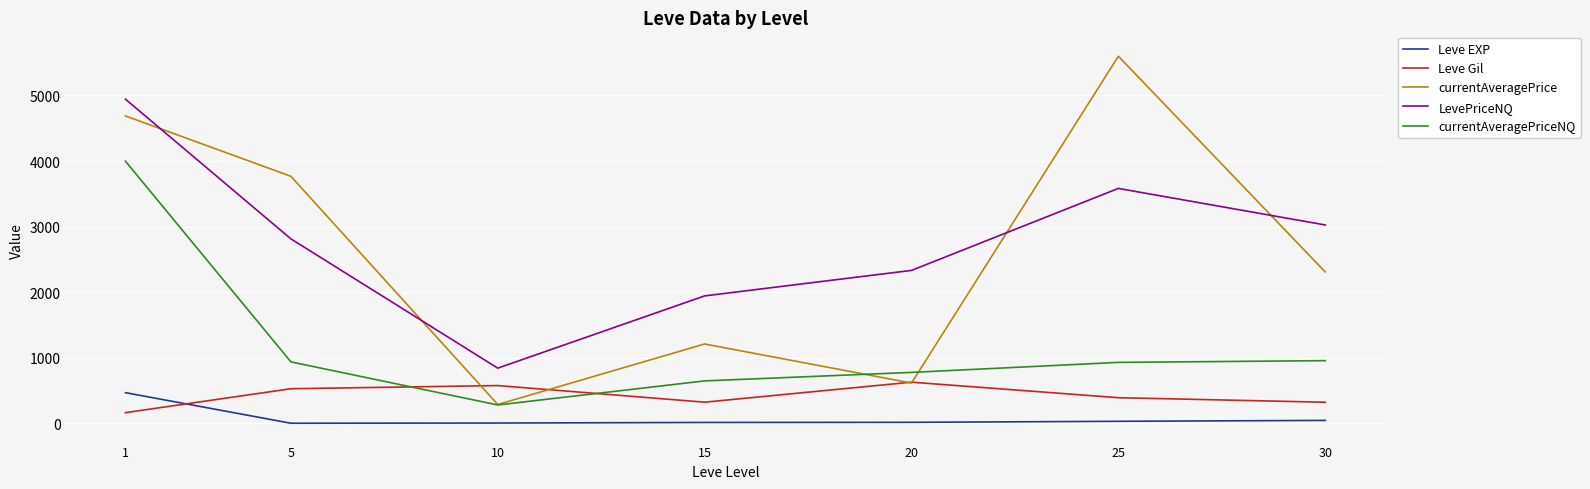

True or false: currentAveragePrice and Leve Gil intersect in this chart.

True